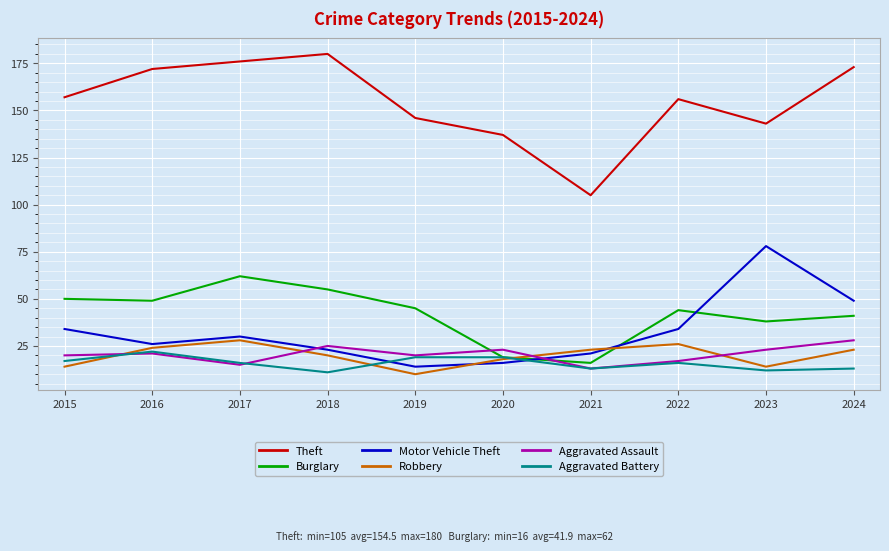

What is the maximum value shown in the chart?

180